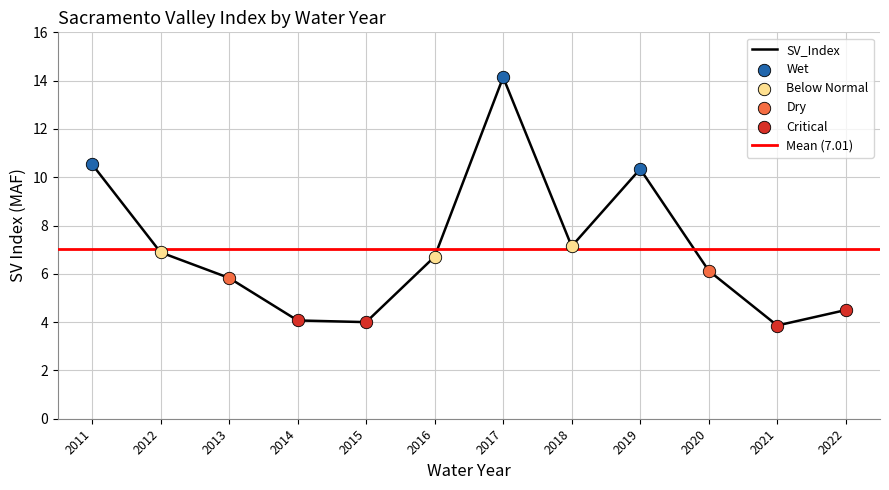

Between 2018 and 2016, which is larger?

2018